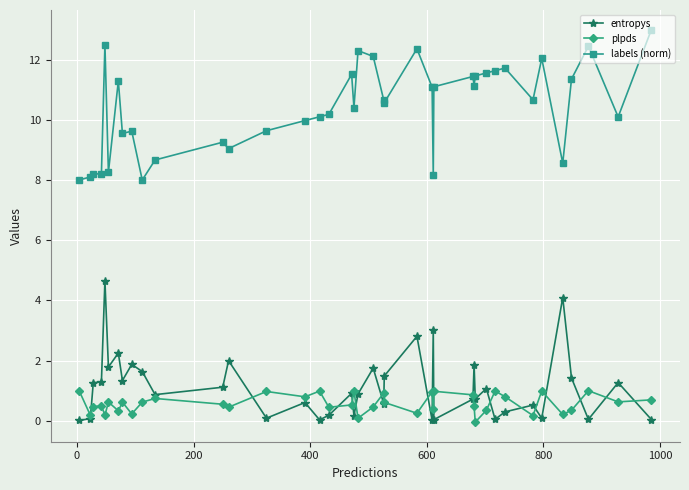

What is the value of the plpds point at the 12th from the left?

0.5